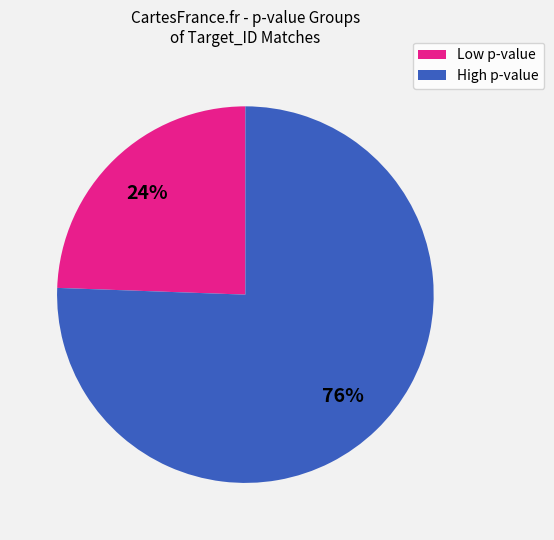

Count the number of slices in the pie.

2